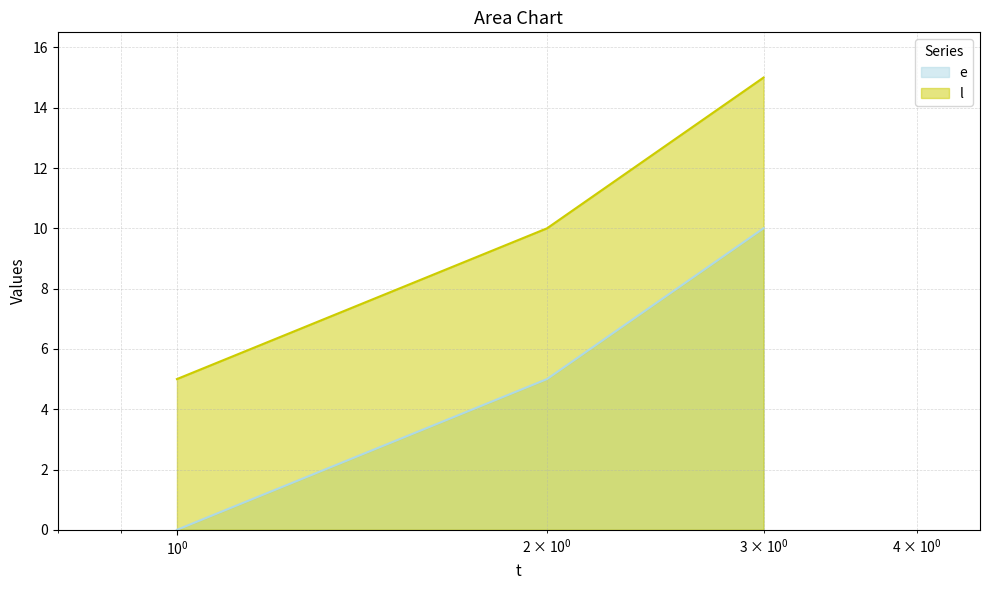

Is it true that e equals 4 at 3?

False